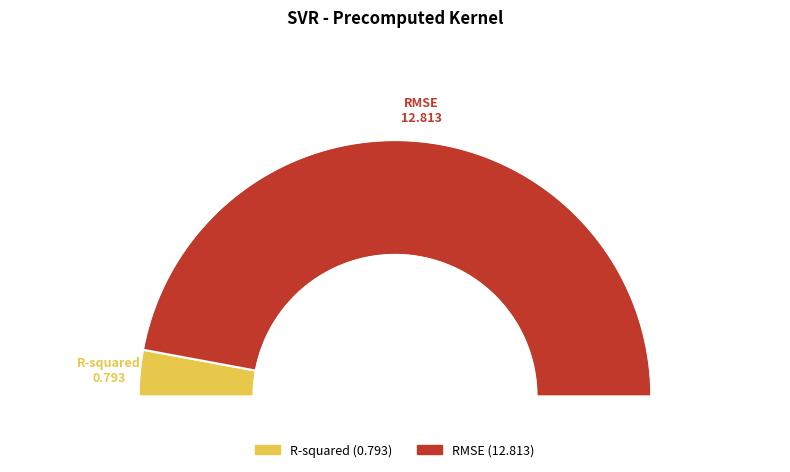

To the nearest percent, what portion does R-squared represent?

6%